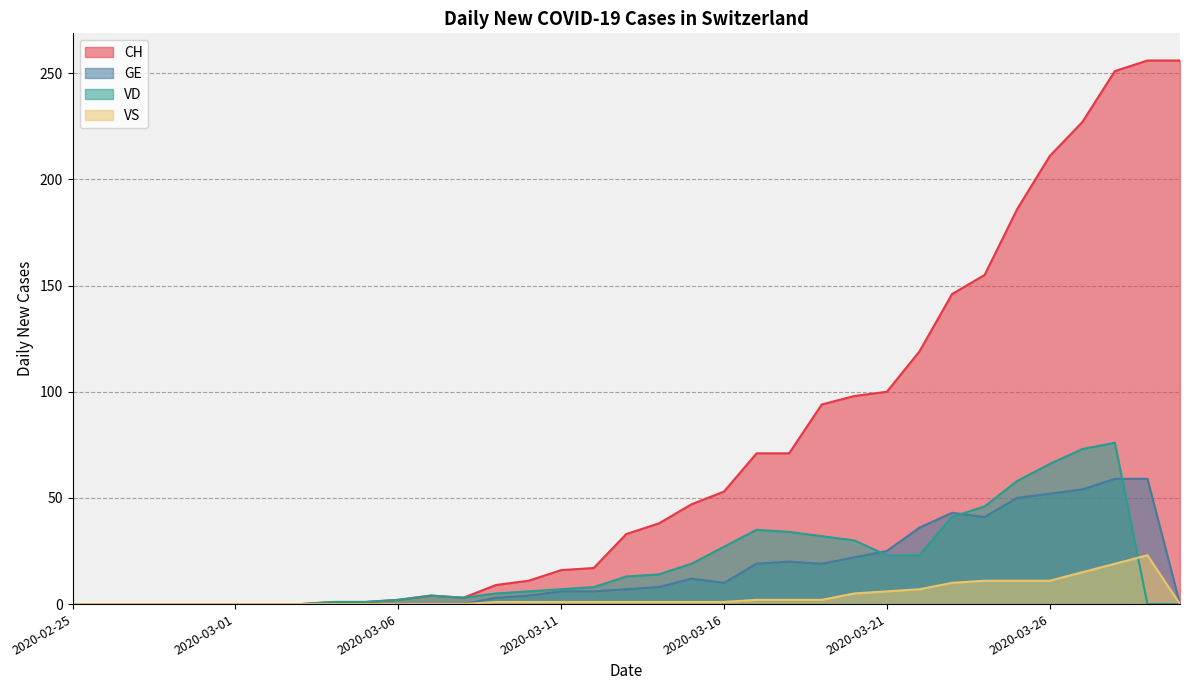

Reading left to right, extract all data points from this chart.

CH: 0	0	0	0	0	0	0	0	1	1	2	4	3	9	11	16	17	33	38	47	53	71	71	94	98	100	119	146	155	186	211	227	251	256	256
GE: 0	0	0	0	0	0	0	0	0	0	0	0	0	3	4	6	6	7	8	12	10	19	20	19	22	25	36	43	41	50	52	54	59	59	0
VD: 0	0	0	0	0	0	0	0	1	1	2	4	3	5	6	7	8	13	14	19	27	35	34	32	30	23	23	41	46	58	66	73	76	0	0
VS: 0	0	0	0	0	0	0	0	0	0	0	0	0	1	1	1	1	1	1	1	1	2	2	2	5	6	7	10	11	11	11	15	19	23	0